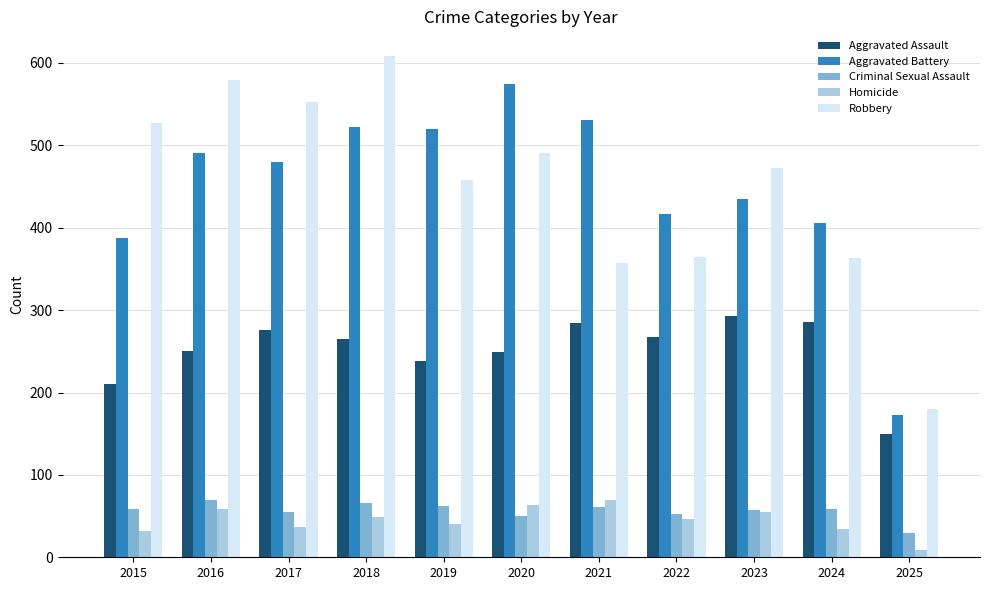

What value does the Aggravated Battery series have at 2016?

491